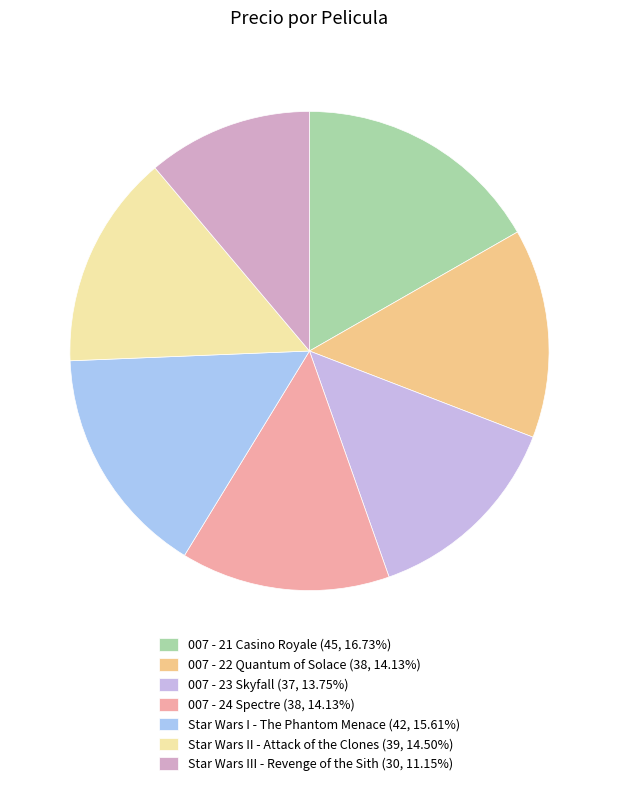

Is it true that Star Wars III - Revenge of the Sith is 11% of the pie?

True